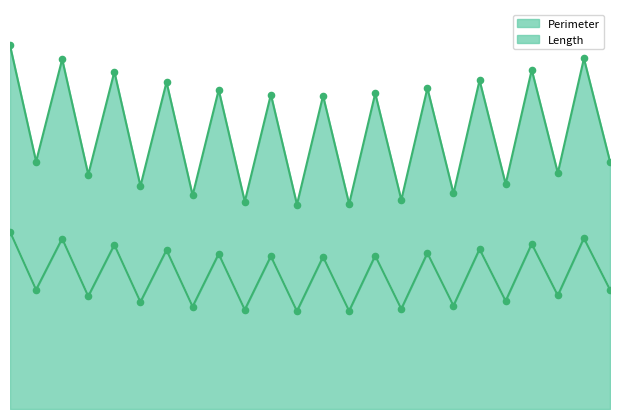

At which category is the sum across all series the highest?

1